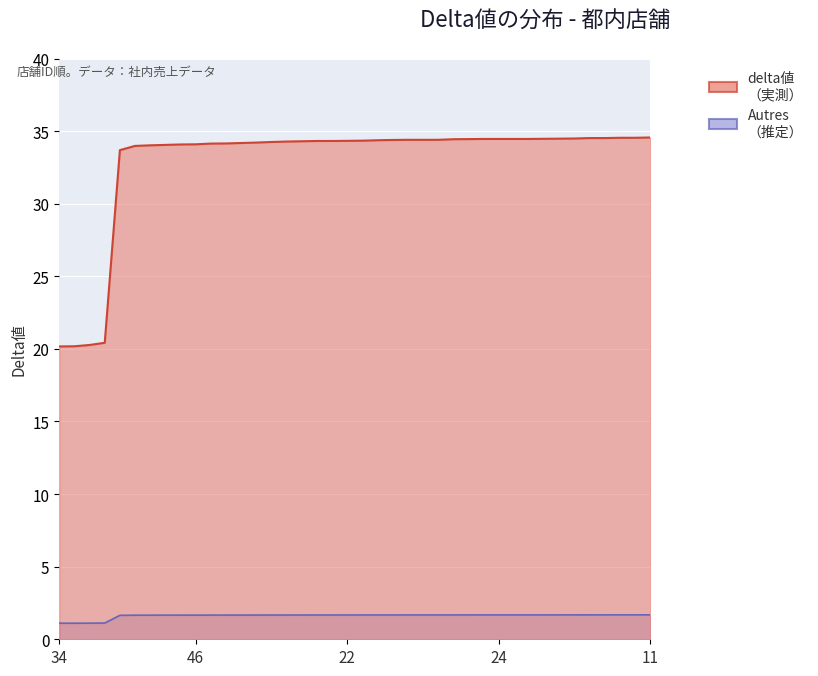

What is the average value?

1.6